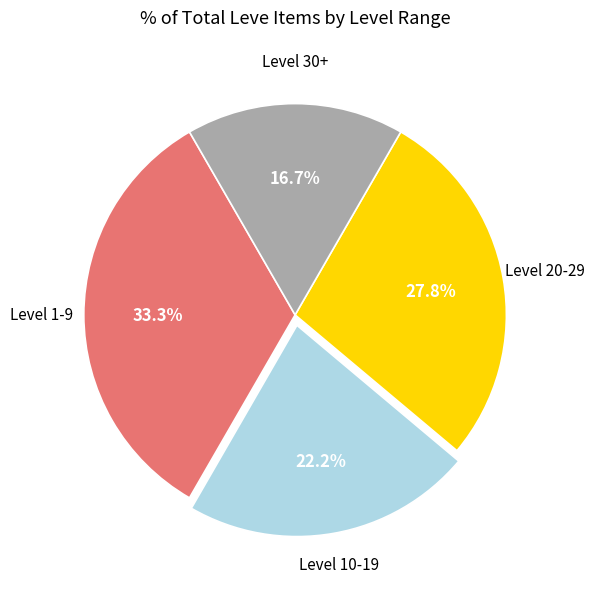

Is there any slice that represents more than half of the pie?

No